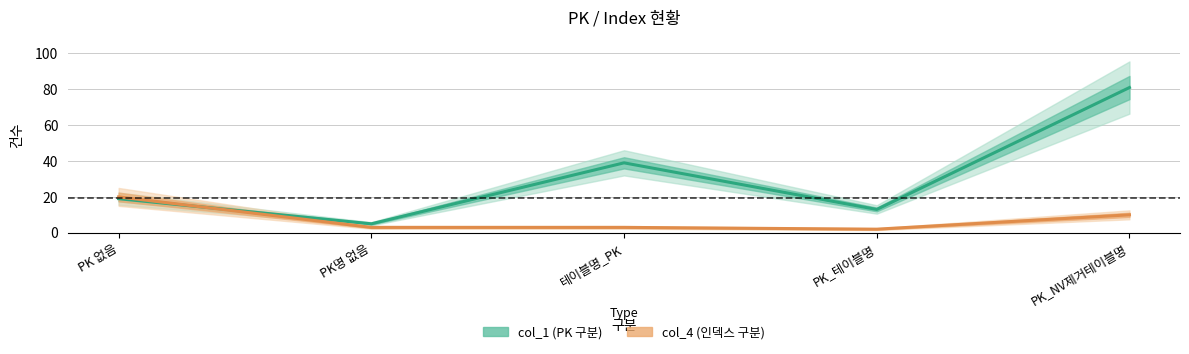

List the labels in order of col_4 (인덱스 구분) value, largest first.

PK 없음, PK_NV제거테이블명, PK명 없음, 테이블명_PK, PK_테이블명